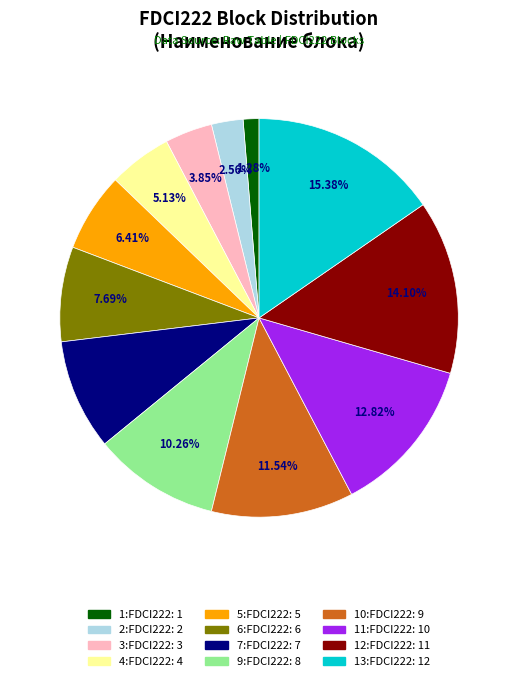

Is the sum of 1:FDCI222 and 12:FDCI222 greater than half?

No